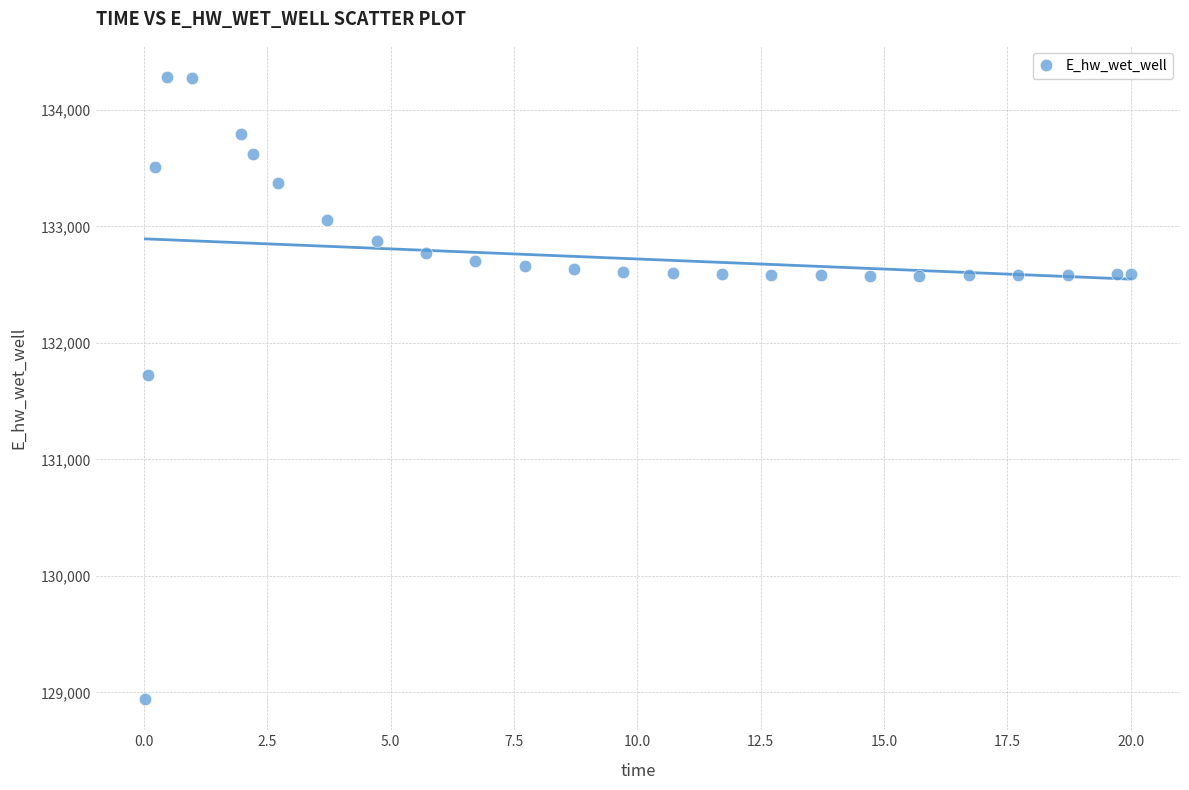

What is the range of Y values (max minus min)?

5341.0